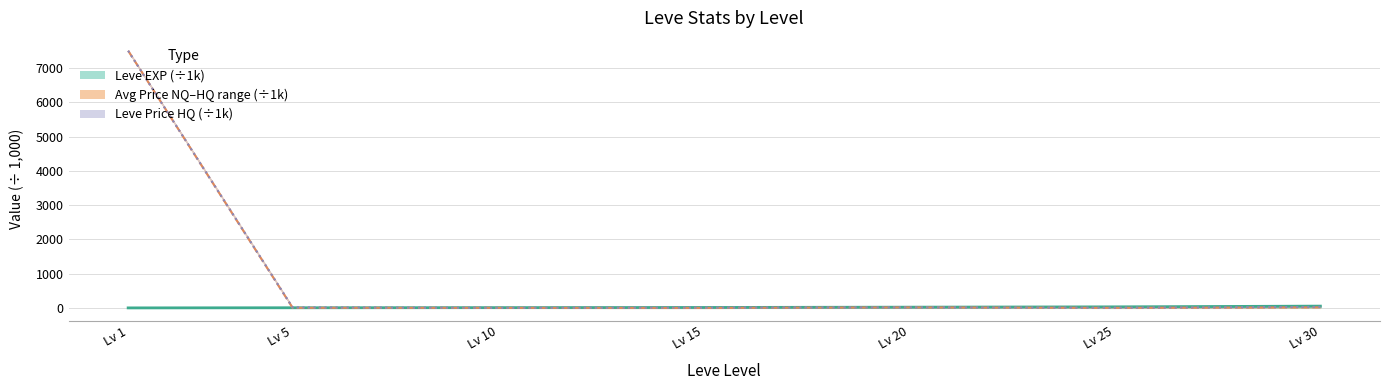

At which category is the sum across all series the highest?

Lv 1